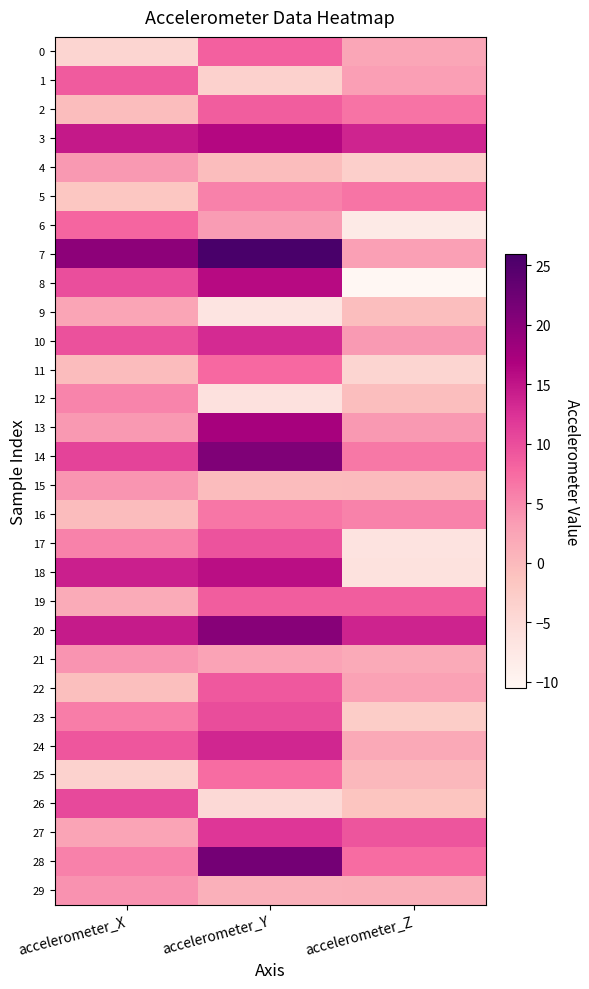

Reading left to right, extract all data points from this chart.

0: accelerometer_X=-4.2	accelerometer_Y=8.4	accelerometer_Z=2.2
1: accelerometer_X=8.8	accelerometer_Y=-3.4	accelerometer_Z=3.1
2: accelerometer_X=-0.5	accelerometer_Y=8.6	accelerometer_Z=6.8
3: accelerometer_X=14.6	accelerometer_Y=16.2	accelerometer_Z=13.6
4: accelerometer_X=3.7	accelerometer_Y=-0.5	accelerometer_Z=-3.1
5: accelerometer_X=-1.8	accelerometer_Y=5.7	accelerometer_Z=6.7
6: accelerometer_X=8.0	accelerometer_Y=3.3	accelerometer_Z=-7.8
7: accelerometer_X=19.7	accelerometer_Y=26.0	accelerometer_Z=2.9
8: accelerometer_X=9.9	accelerometer_Y=15.9	accelerometer_Z=-10.5
9: accelerometer_X=2.4	accelerometer_Y=-6.8	accelerometer_Z=-0.6
10: accelerometer_X=9.6	accelerometer_Y=13.1	accelerometer_Z=3.6
11: accelerometer_X=-0.3	accelerometer_Y=7.7	accelerometer_Z=-4.1
12: accelerometer_X=5.3	accelerometer_Y=-6.2	accelerometer_Z=-0.6
13: accelerometer_X=3.6	accelerometer_Y=17.3	accelerometer_Z=3.7
14: accelerometer_X=10.9	accelerometer_Y=20.8	accelerometer_Z=6.4
15: accelerometer_X=4.0	accelerometer_Y=-0.3	accelerometer_Z=-0.1
16: accelerometer_X=-0.2	accelerometer_Y=6.6	accelerometer_Z=5.5
17: accelerometer_X=5.5	accelerometer_Y=9.5	accelerometer_Z=-6.5
18: accelerometer_X=14.0	accelerometer_Y=15.6	accelerometer_Z=-6.3
19: accelerometer_X=1.7	accelerometer_Y=8.7	accelerometer_Z=8.7
20: accelerometer_X=14.5	accelerometer_Y=20.2	accelerometer_Z=13.8
21: accelerometer_X=4.1	accelerometer_Y=2.6	accelerometer_Z=1.9
22: accelerometer_X=-0.8	accelerometer_Y=9.1	accelerometer_Z=2.9
23: accelerometer_X=5.9	accelerometer_Y=10.1	accelerometer_Z=-2.7
24: accelerometer_X=9.2	accelerometer_Y=13.5	accelerometer_Z=2.0
25: accelerometer_X=-3.5	accelerometer_Y=7.4	accelerometer_Z=0.2
26: accelerometer_X=10.4	accelerometer_Y=-4.8	accelerometer_Z=-1.5
27: accelerometer_X=2.6	accelerometer_Y=12.1	accelerometer_Z=9.3
28: accelerometer_X=5.7	accelerometer_Y=21.9	accelerometer_Z=7.4
29: accelerometer_X=4.3	accelerometer_Y=1.2	accelerometer_Z=1.3